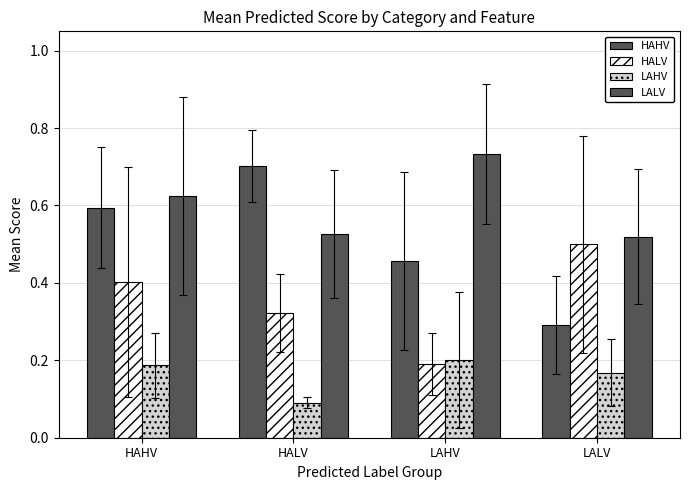

How many series are shown in this chart?

4